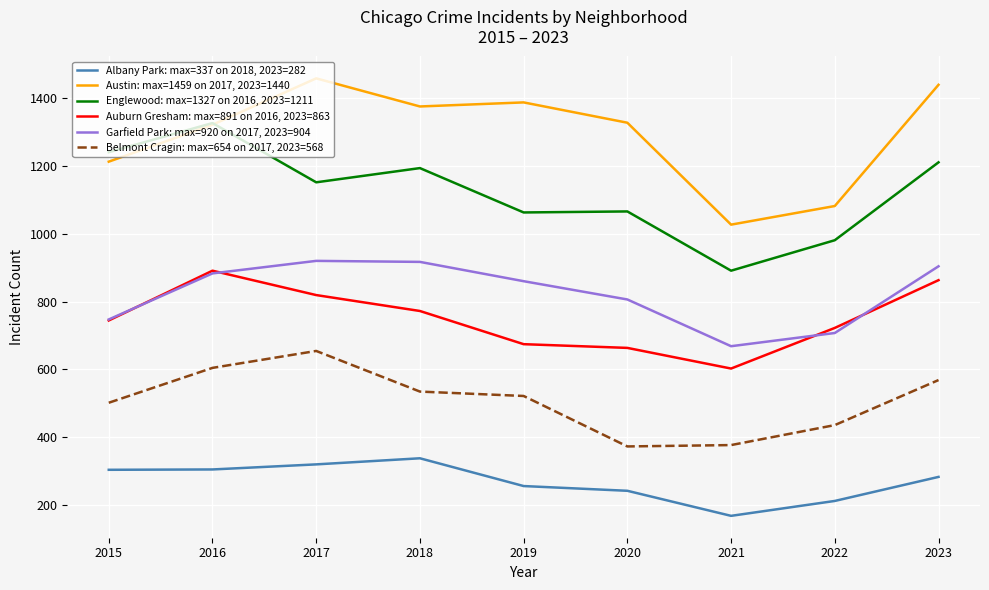

Count the number of categories in the chart.

9